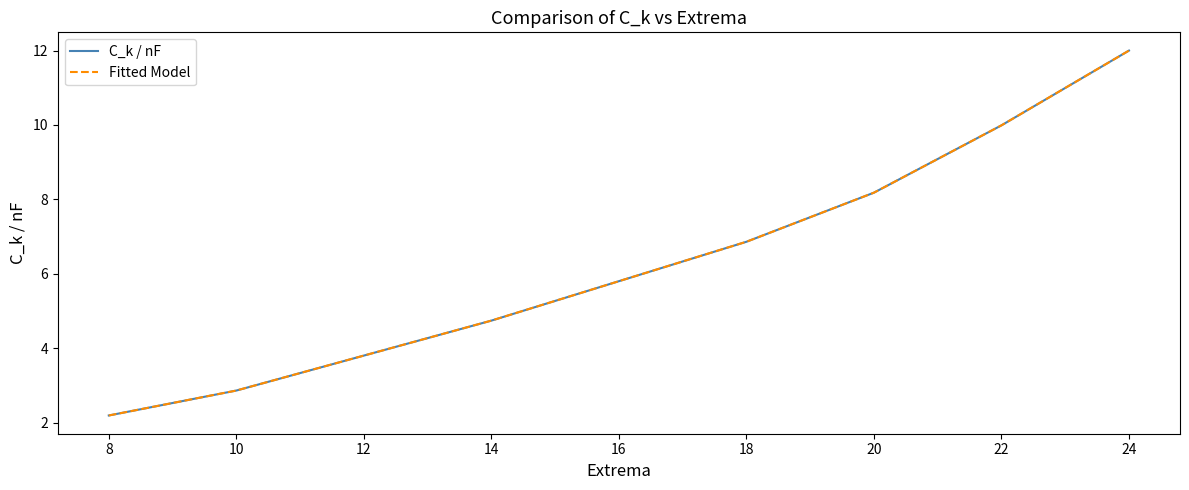

What is the value of the Fitted Model point at the 2nd from the left?

2.9